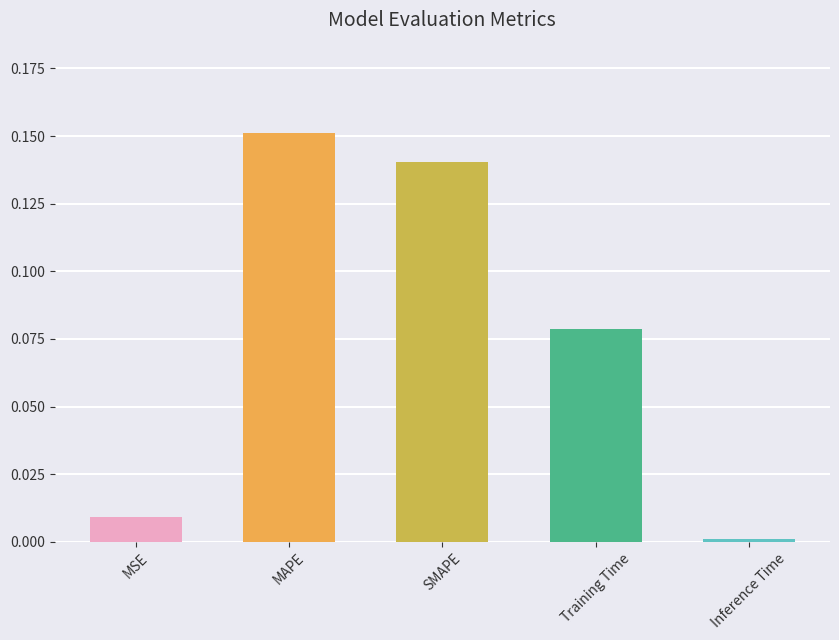

What is the label of the 5th bar from the right?

MSE